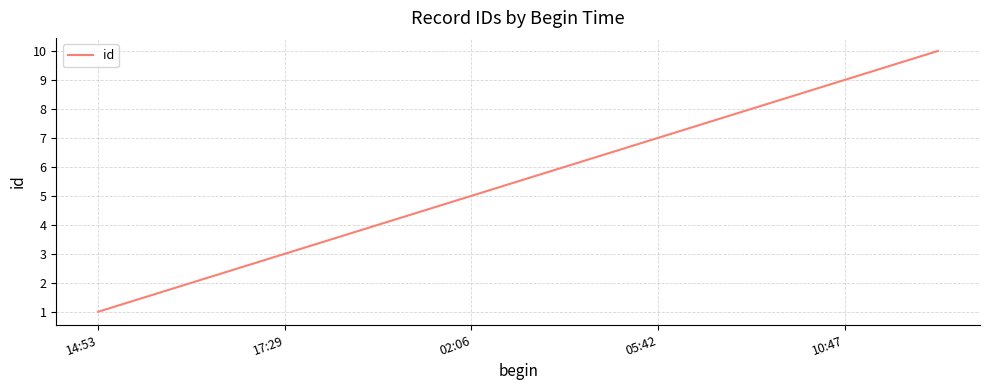

What is the sum of all values?

55